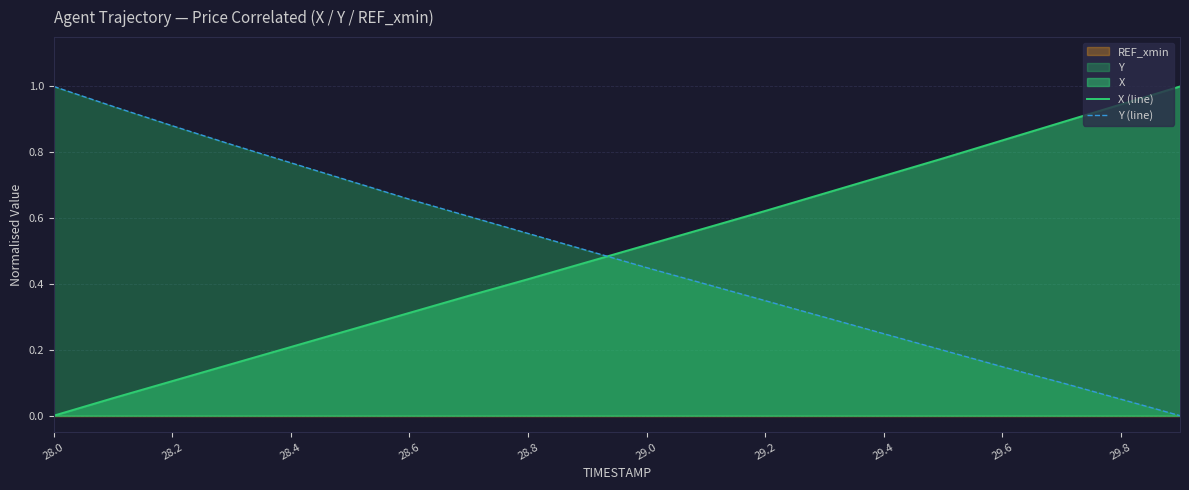

Which series ends up on top after the final intersection of X (line) and Y (line)?

X (line)